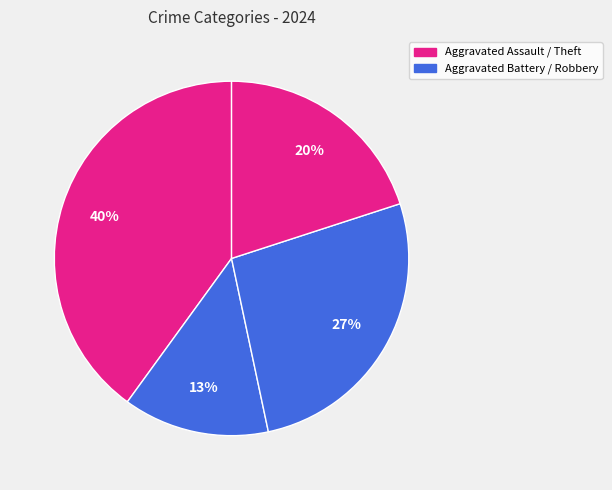

Count the number of slices in the pie.

4